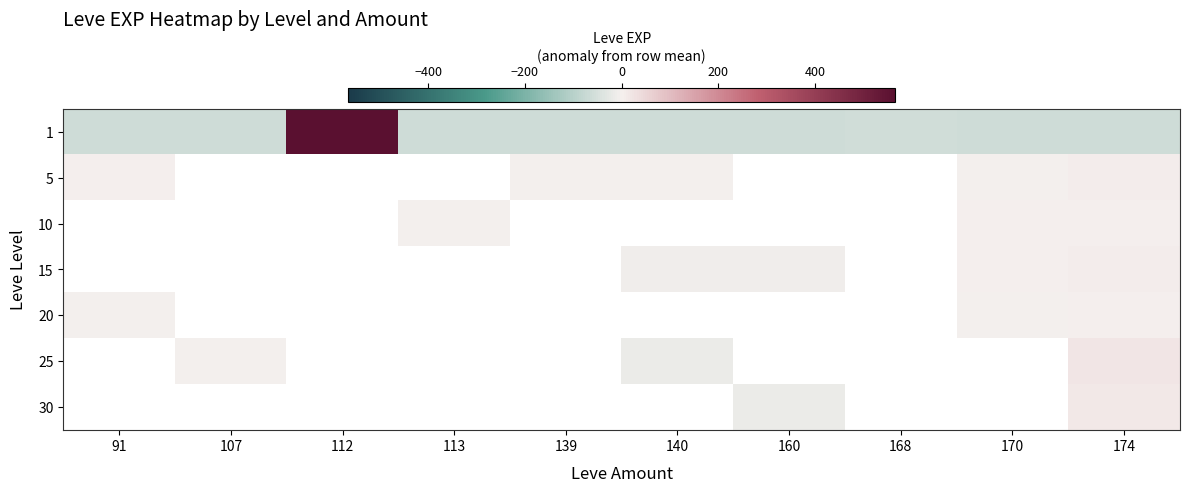

Which series has the largest range (max minus min)?

1